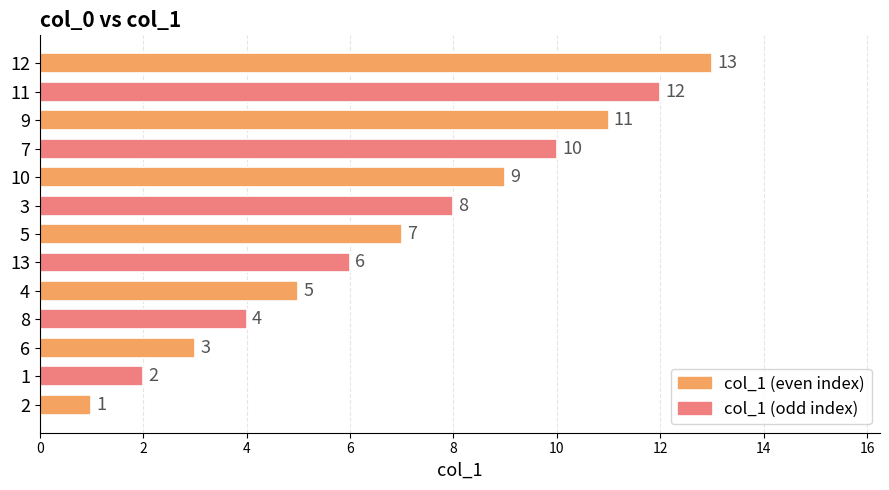

Are the bars horizontal?

Yes